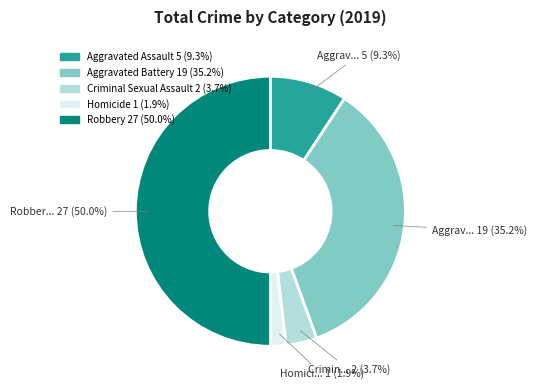

Rank the categories by value from lowest to highest.

Homicide, Criminal Sexual Assault, Aggravated Assault, Aggravated Battery, Robbery